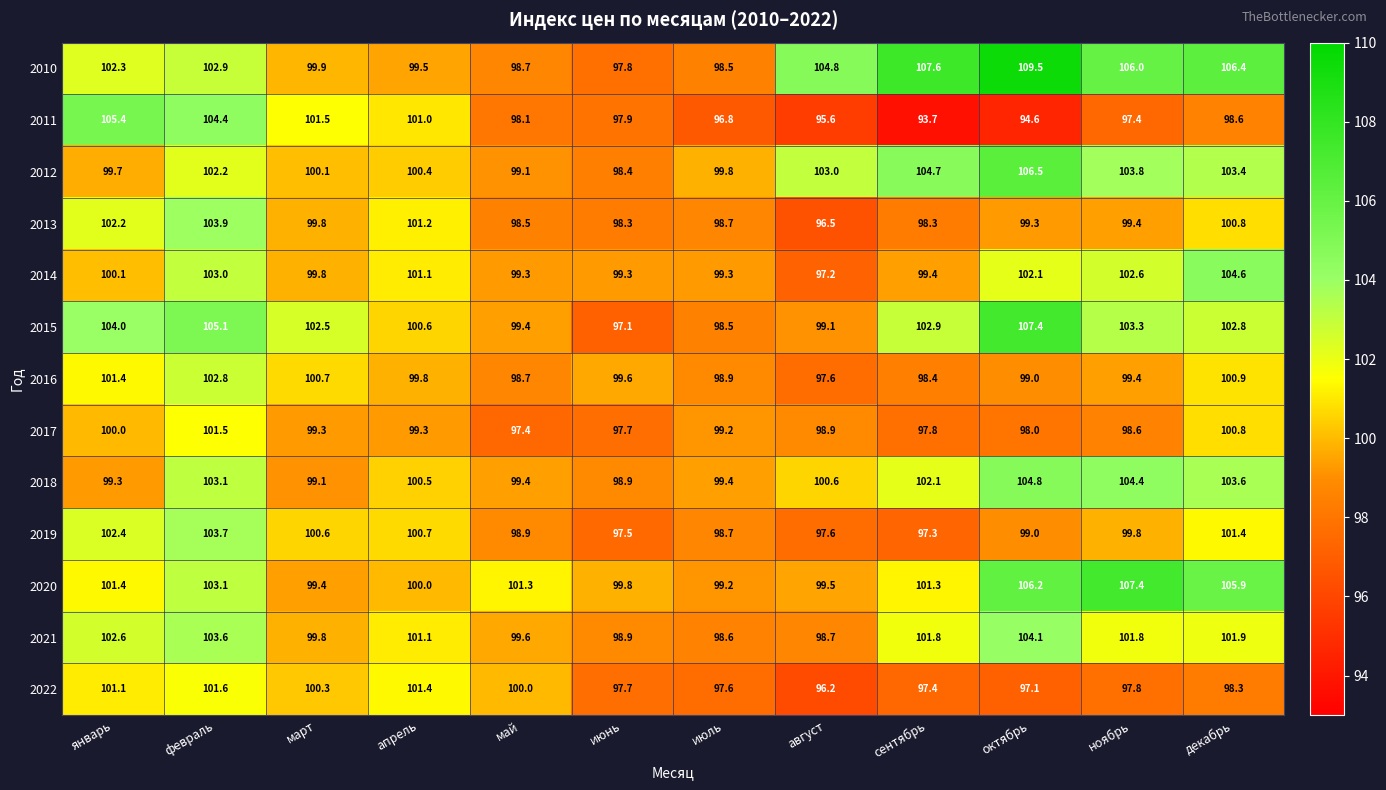

True or false: 2020 has a value of 99.5 at август.

True